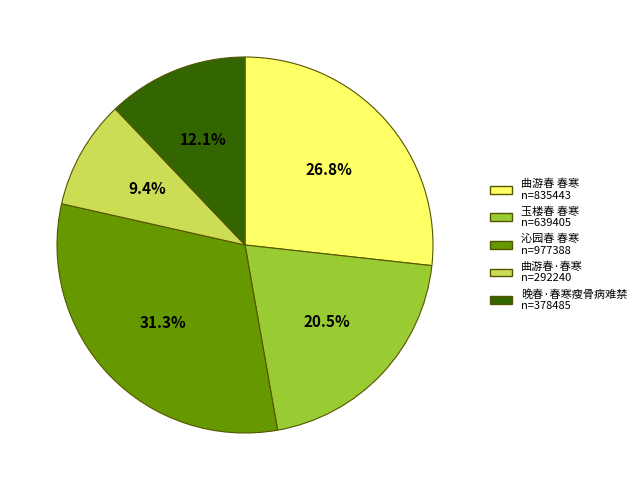

Is there any slice that represents more than half of the pie?

No